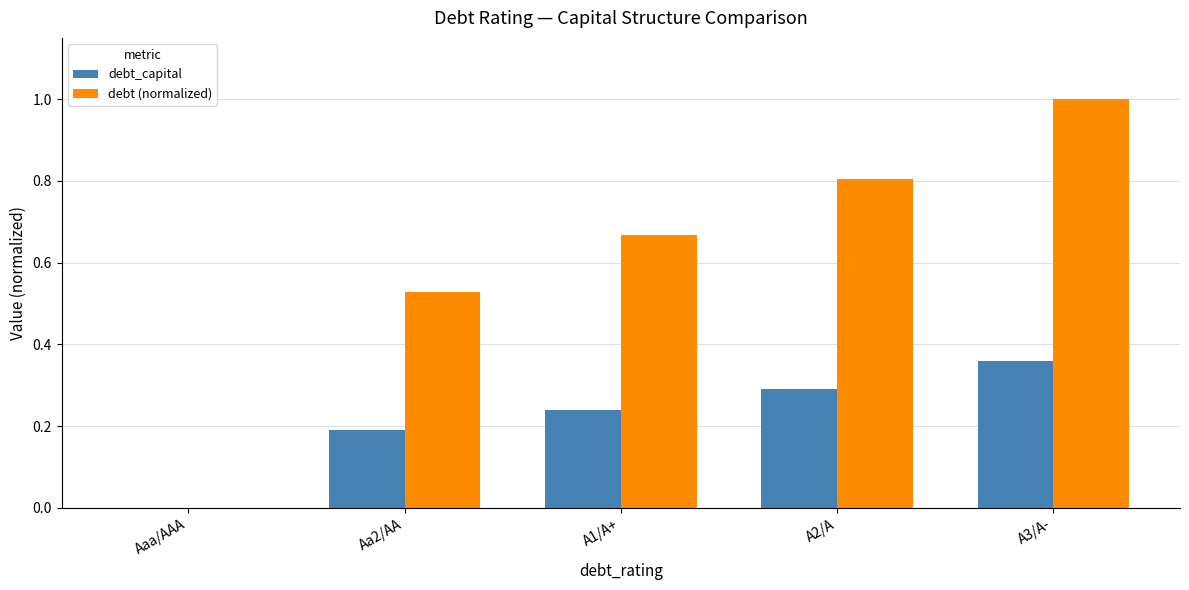

What is the sum of all debt (normalized) values?

3.0